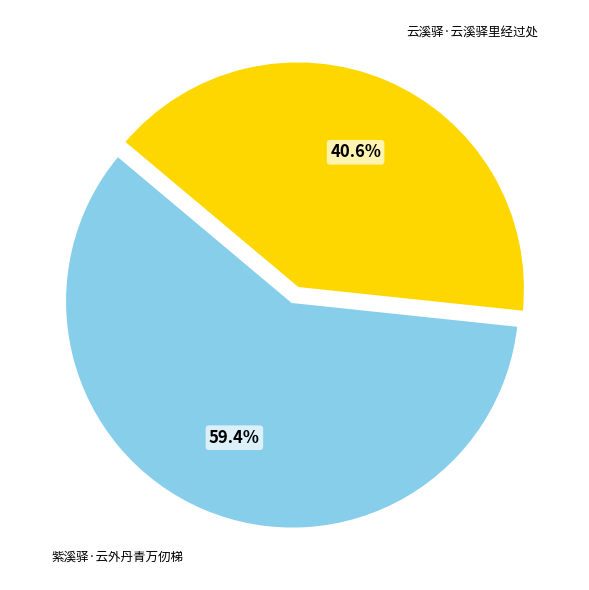

The 紫溪驿·云外丹青万仞梯 slice represents 72% of the pie. True or false?

False